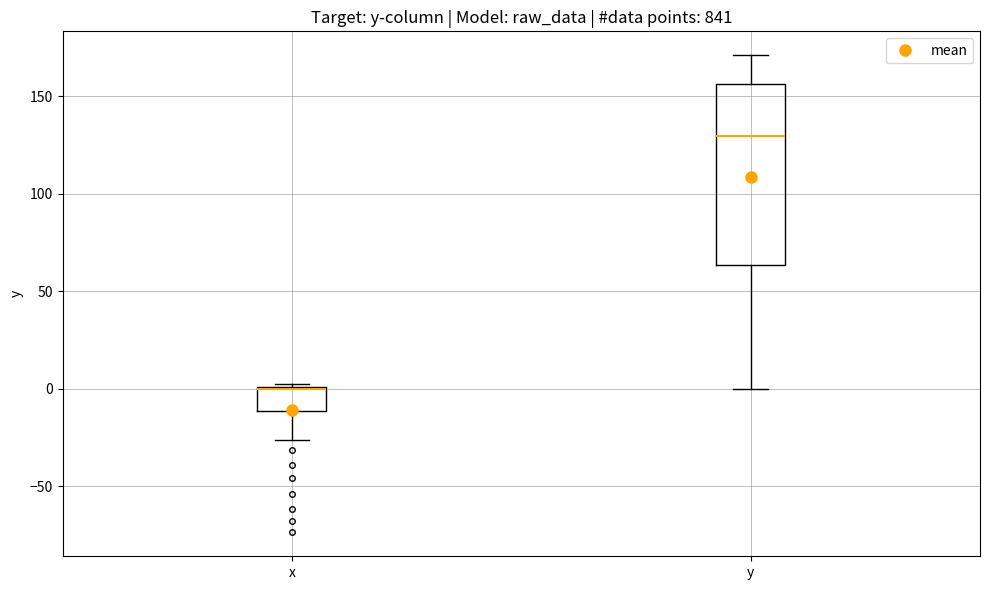

Where is the upper edge of the box for x on the y-axis? The values are not printed on the chart, so give them approximately, as read against the axis.

0